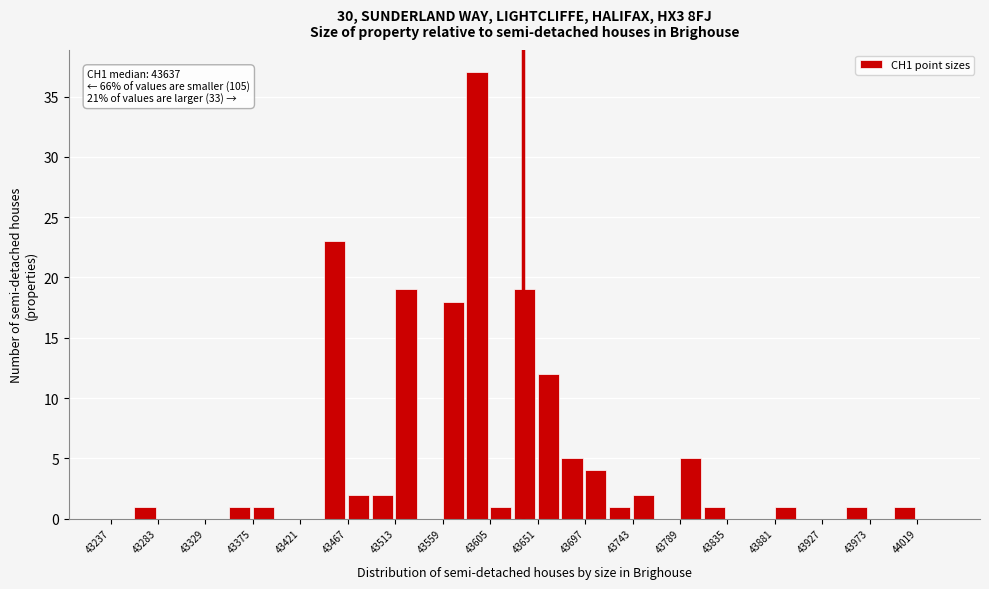

Over which range of the x-axis is the bar tallest?

43582 to 43605